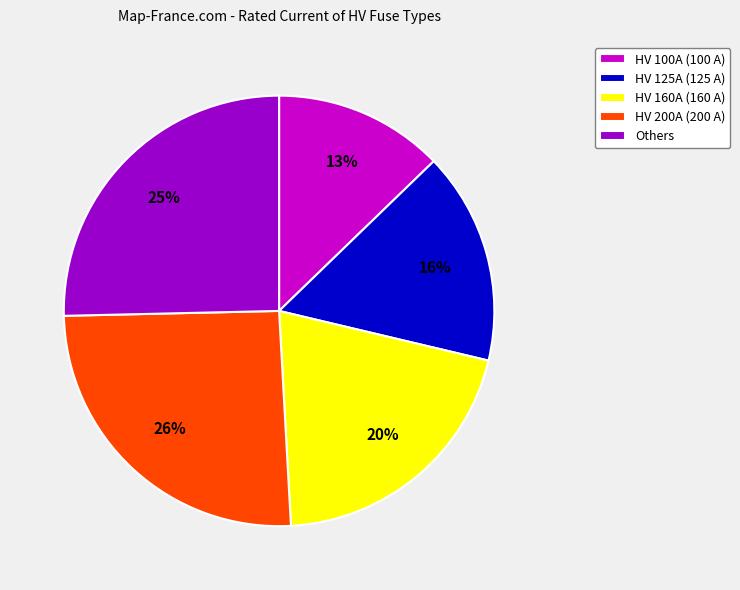

To the nearest percent, what is the difference between the largest and smallest slice percentages?

13%